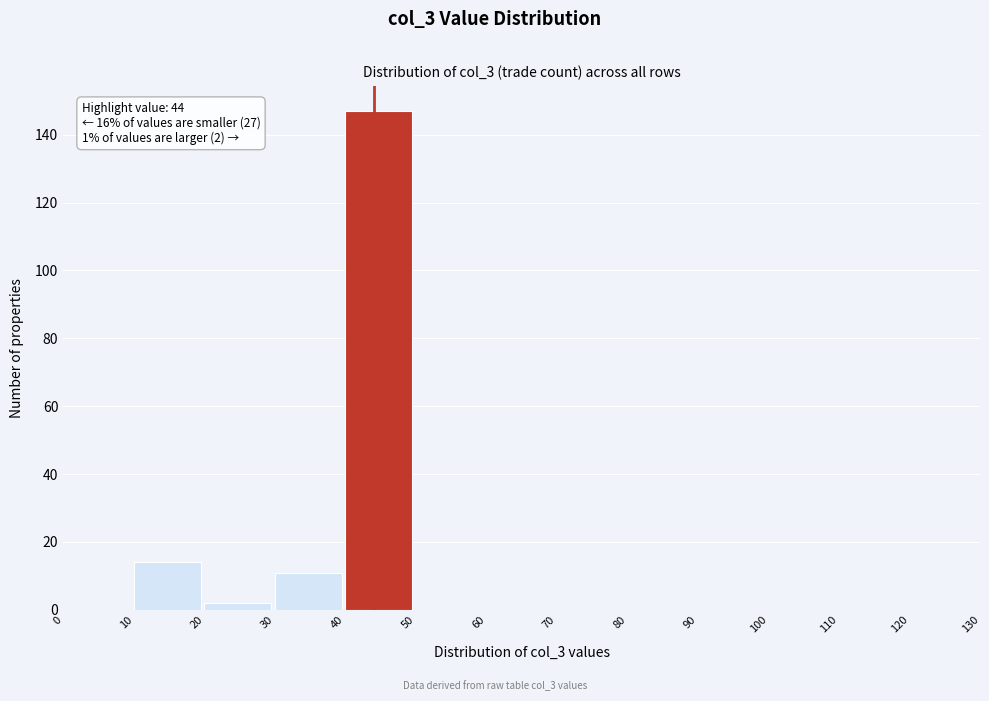

Over which range of the x-axis is the bar tallest?

40 to 50